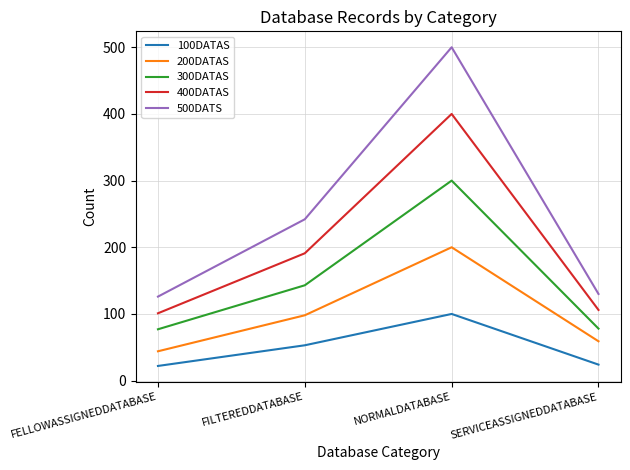

What position from the left is FELLOWASSIGNEDDATABASE?

1